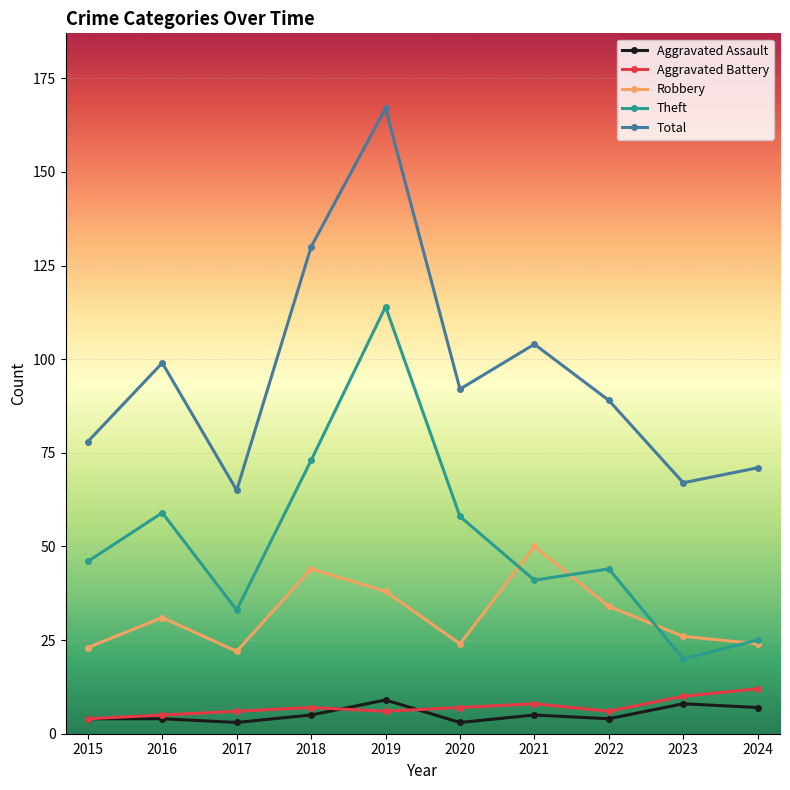

The Aggravated Assault series shows 5 at 2018. True or false?

True